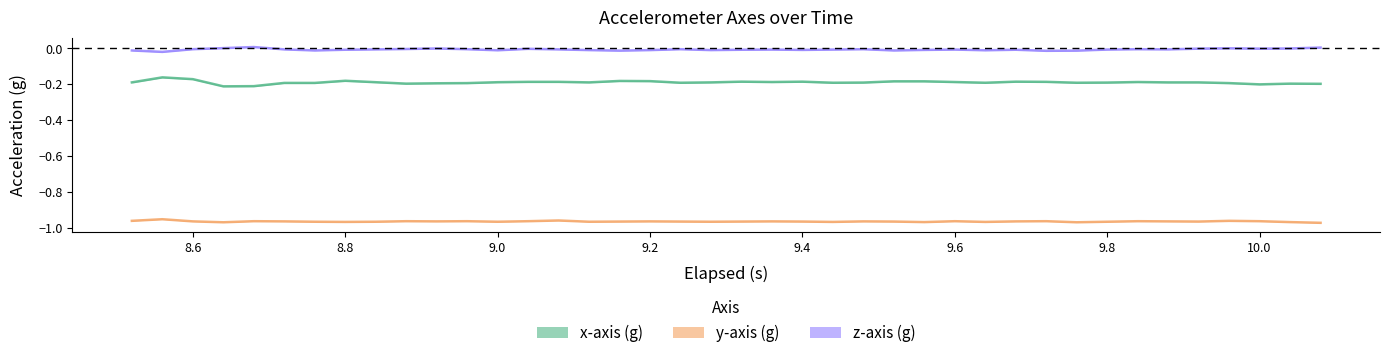

True or false: z-axis (g) has more than 0 interior local peaks.

True